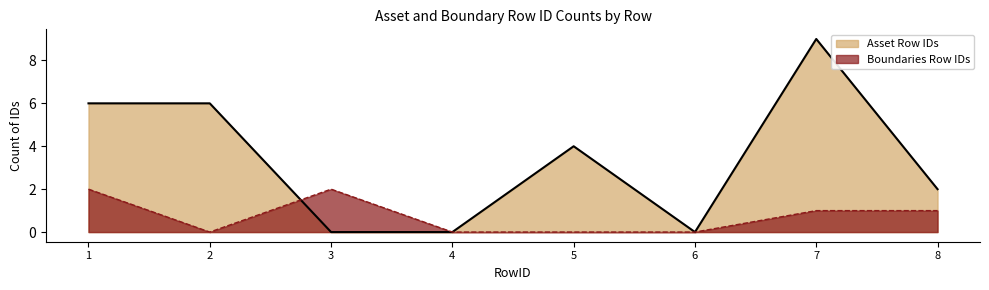

How many positive values does the Boundaries Row IDs series have?

4